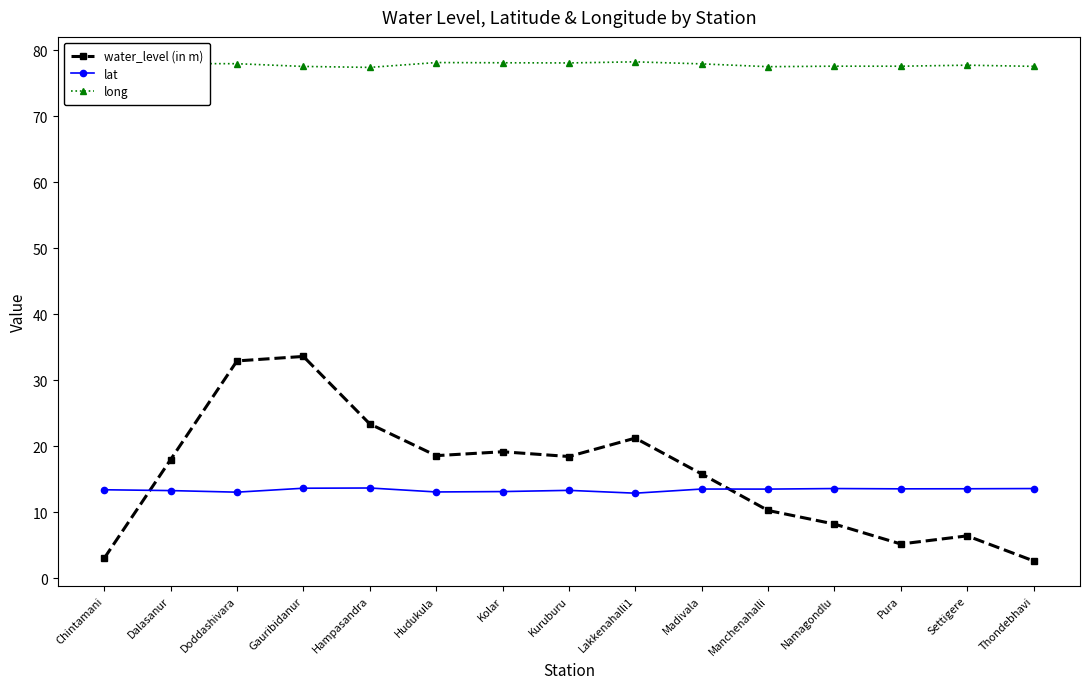

True or false: lat has more than 2 interior local peaks.

True